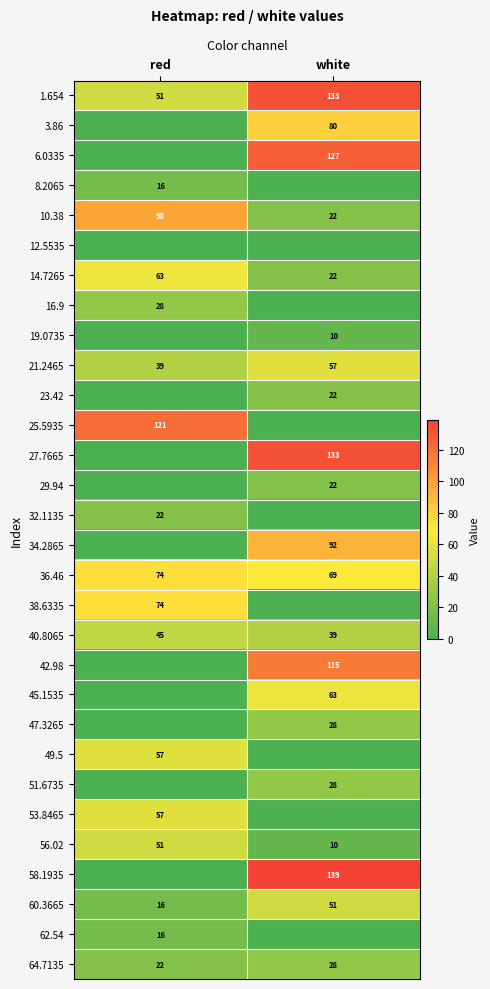

At which label does 40.8065 reach its peak?

red